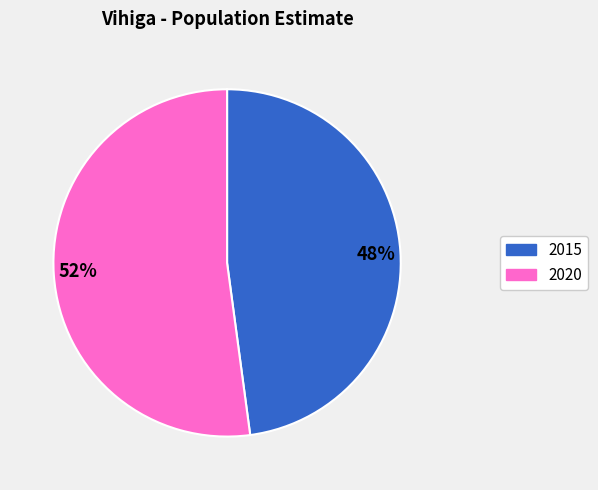

What percentage is the 2015 slice, to the nearest percent?

48%